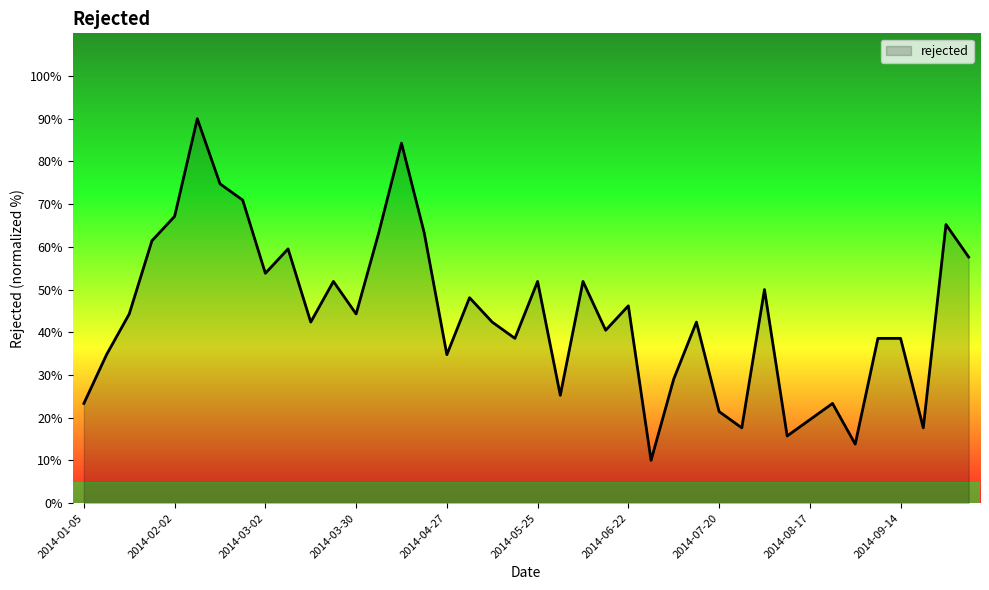

What is the smallest value displayed?

10.0